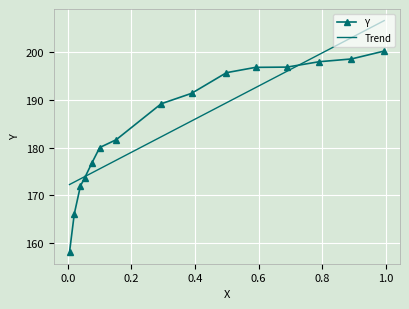

Which series has the widest spread of values?

Y